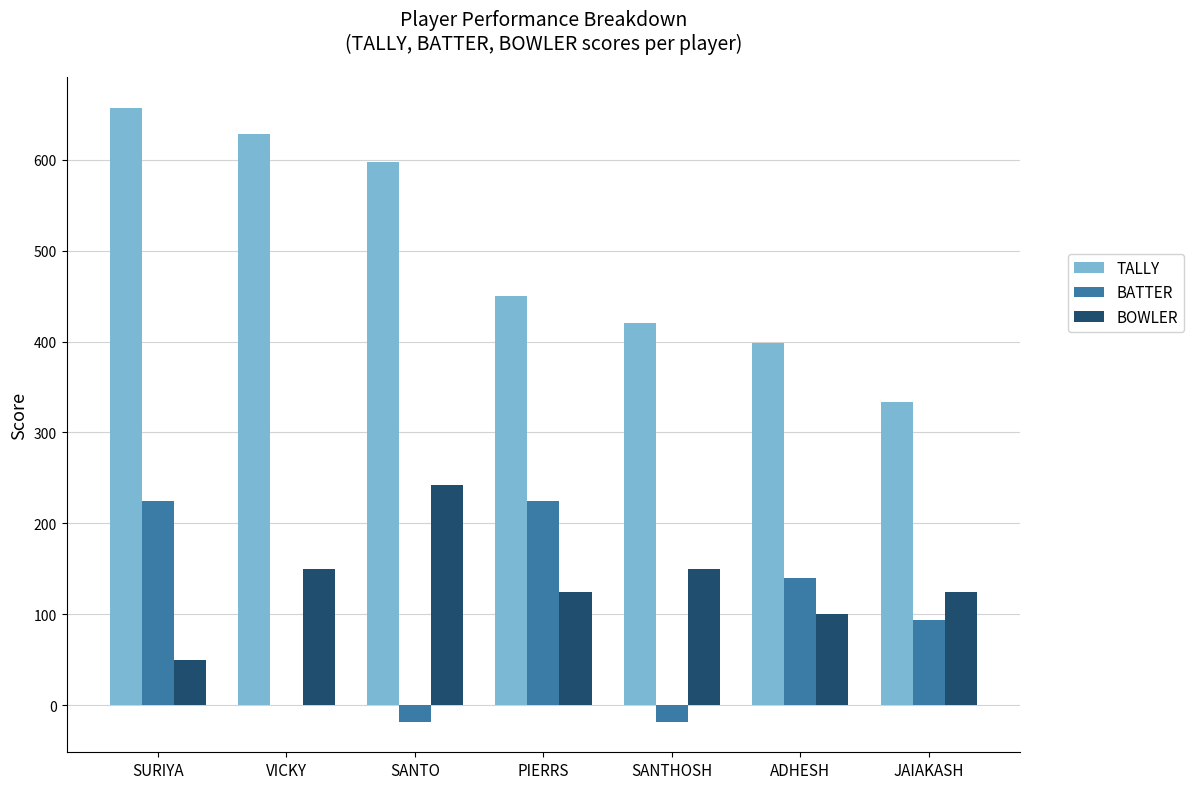

Which series has the largest range (max minus min)?

TALLY